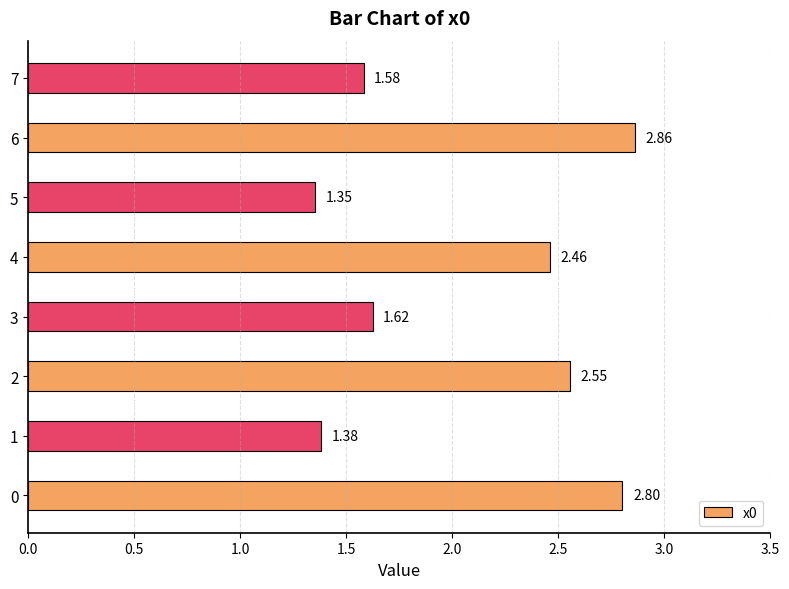

What is the change in value from 2 to 3?

-0.9